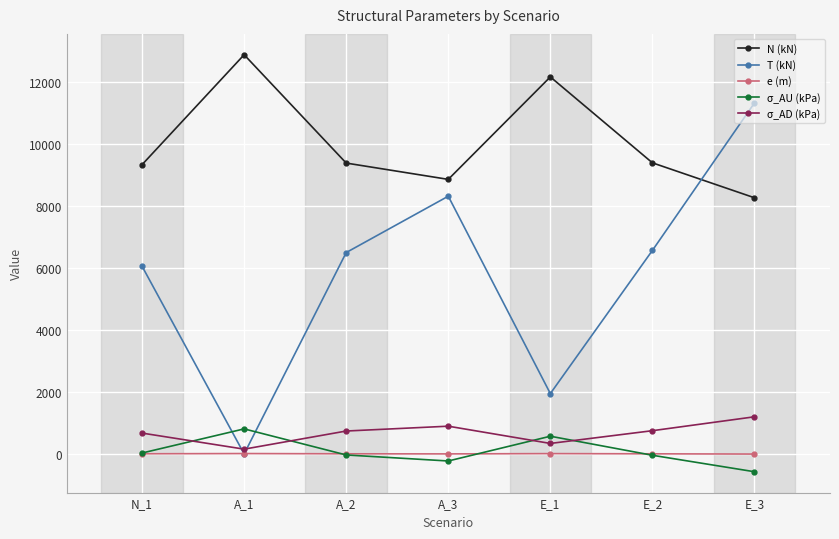

In σ_AD (kPa), how many points are lower than both neighbors (excluding endpoints)?

2